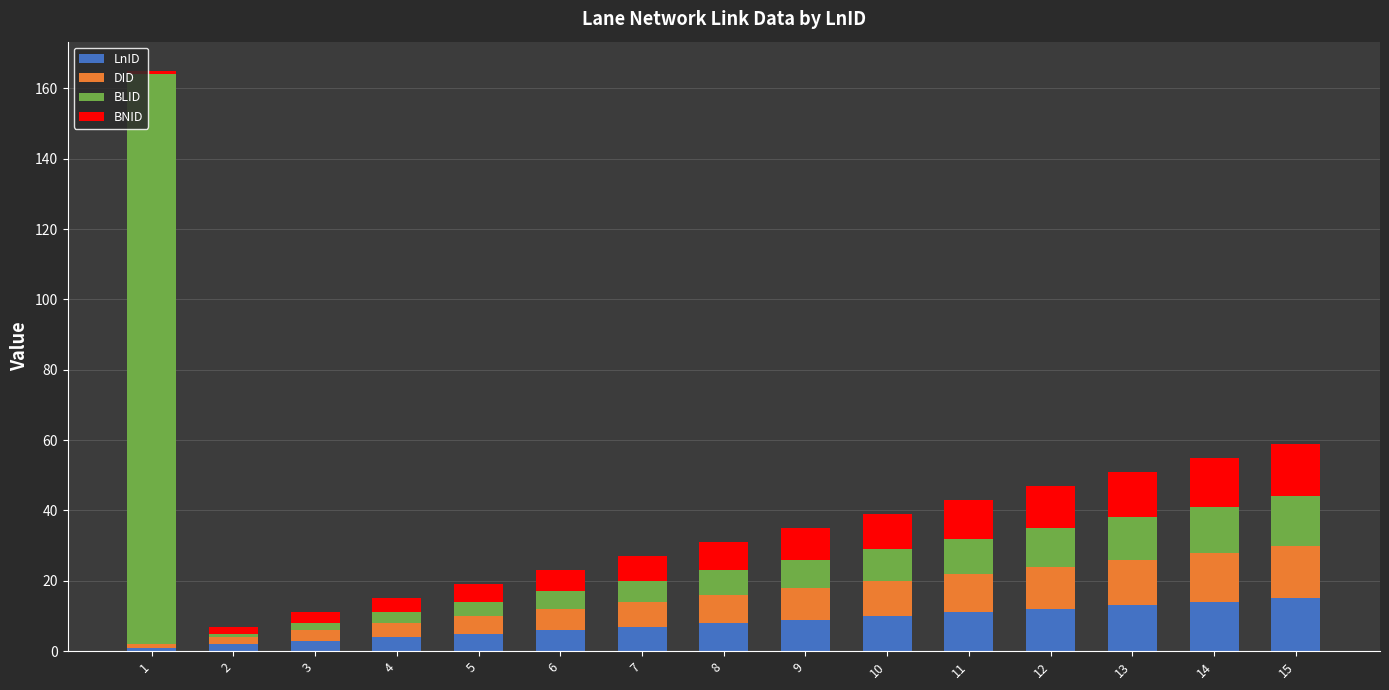

What is the sum of all LnID values?

120